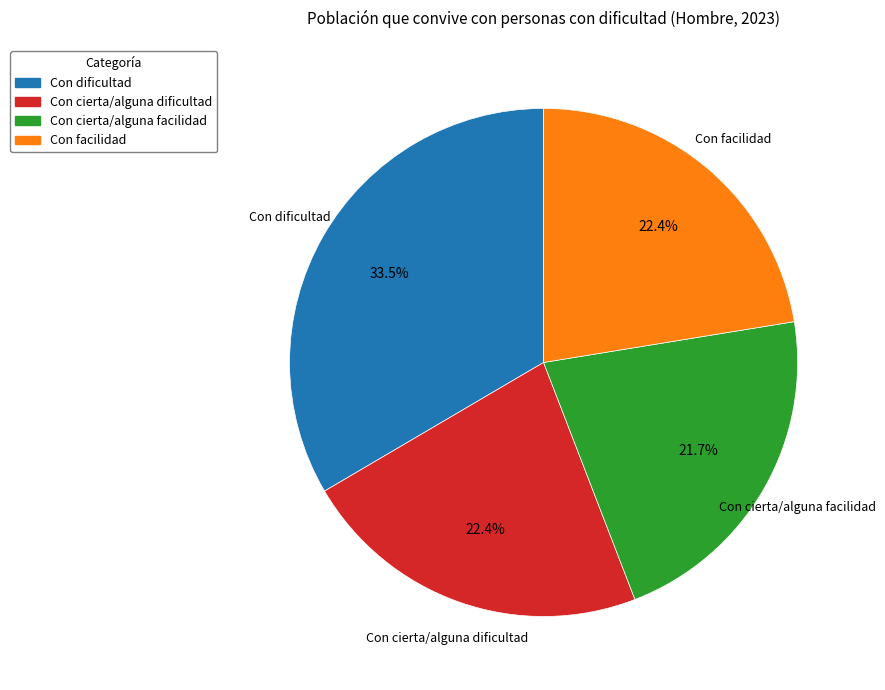

Is there any slice that represents more than half of the pie?

No